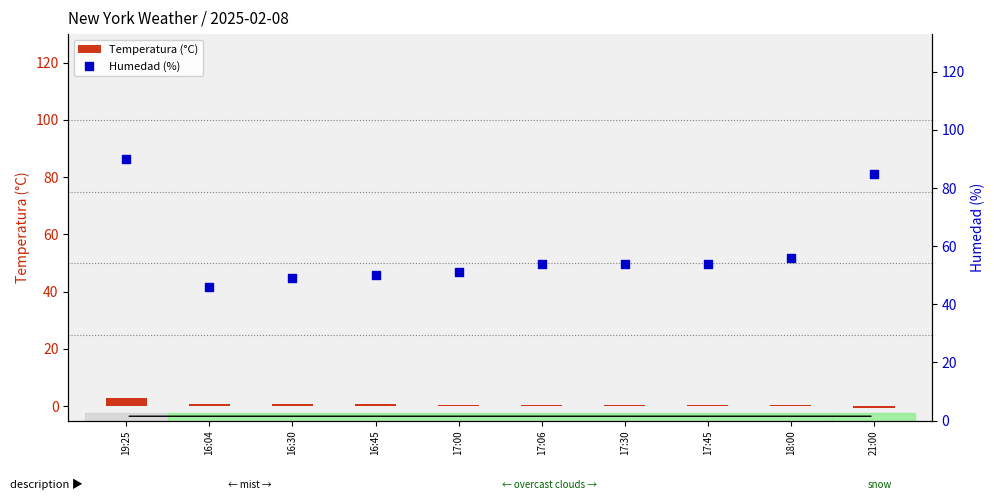

Which series has the largest total across all categories?

Humedad (%)